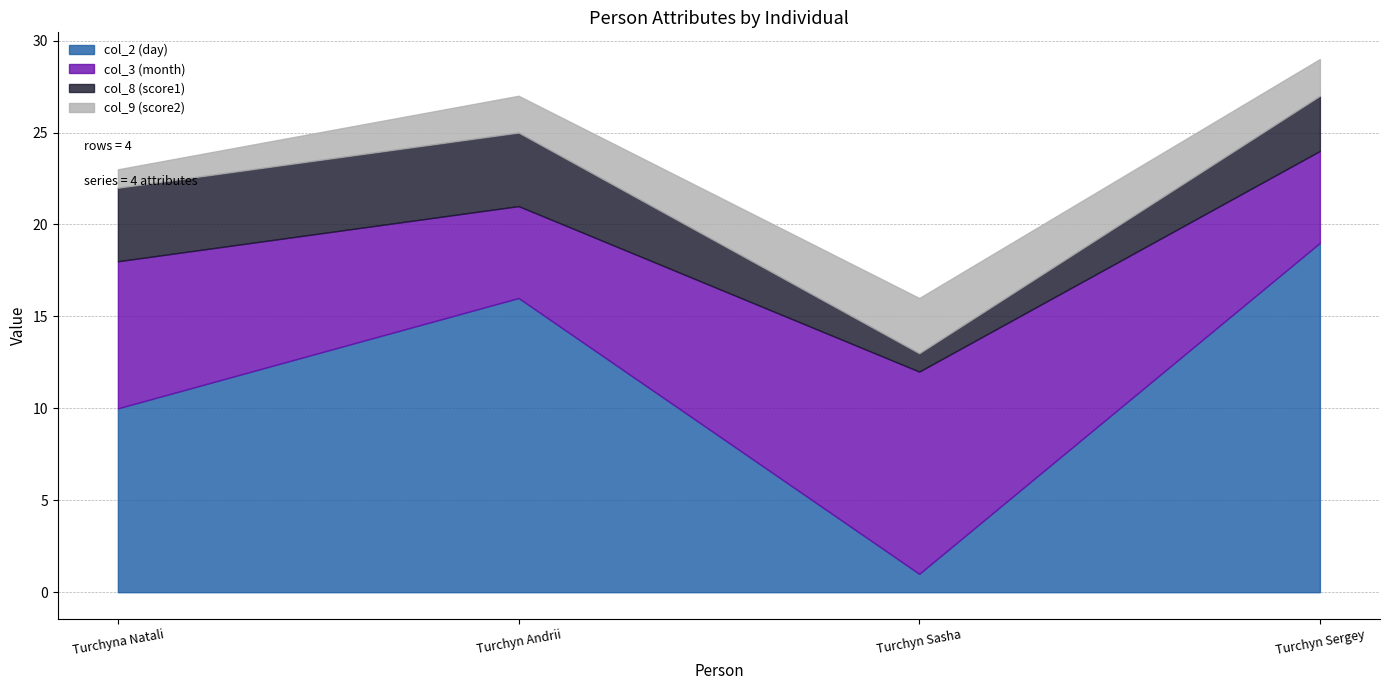

What is the total value across all series at Turchyn Andrii?

27